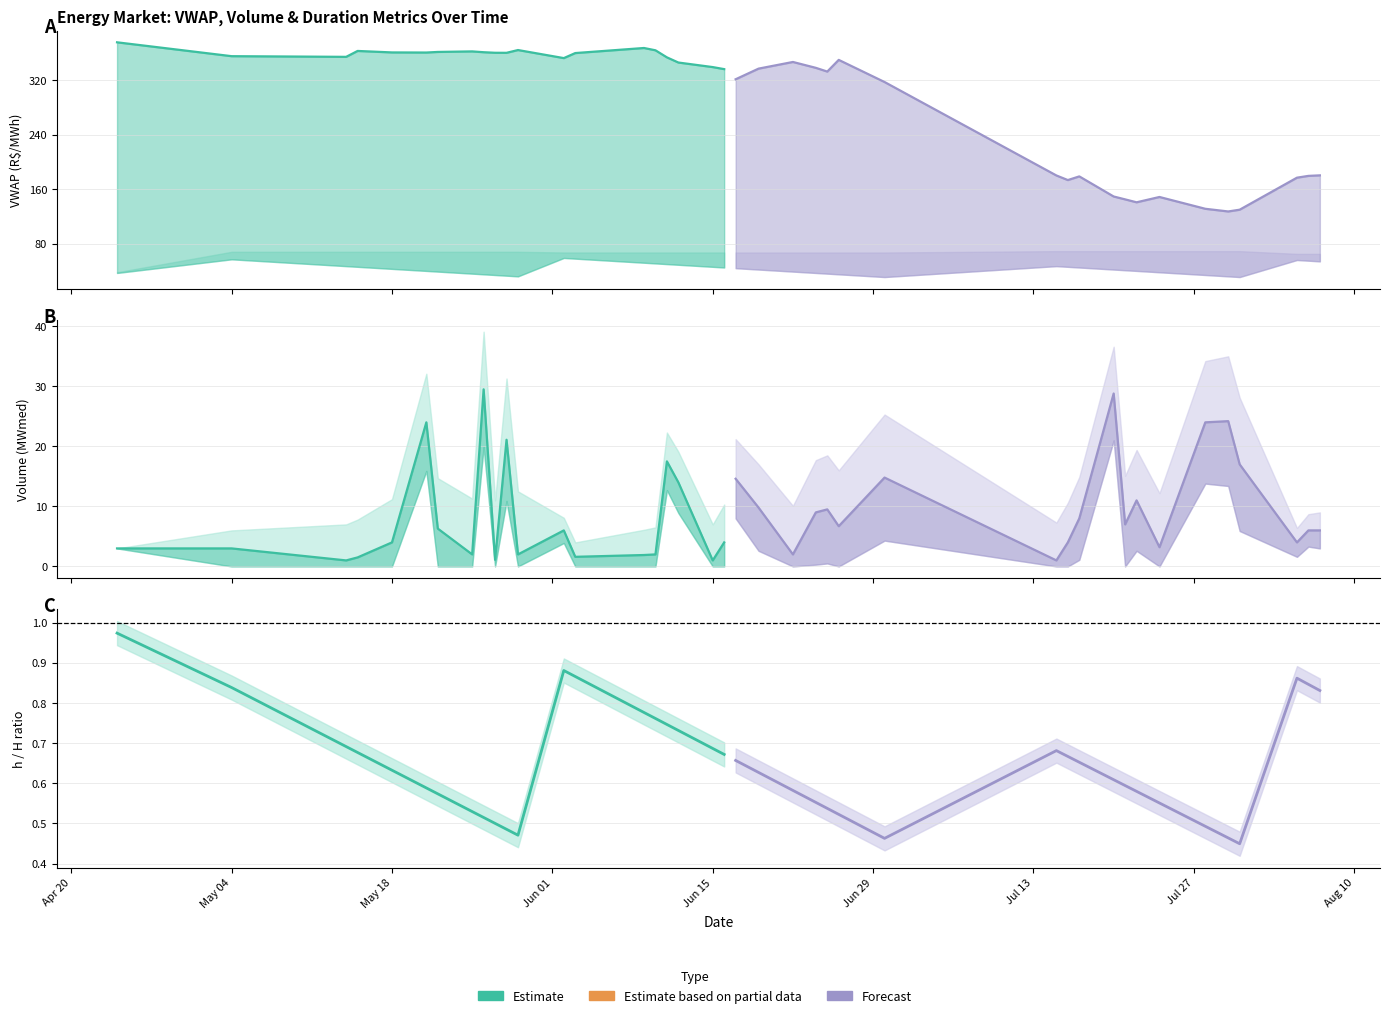

True or false: Estimate has more than 2 points higher than both neighbors.

False